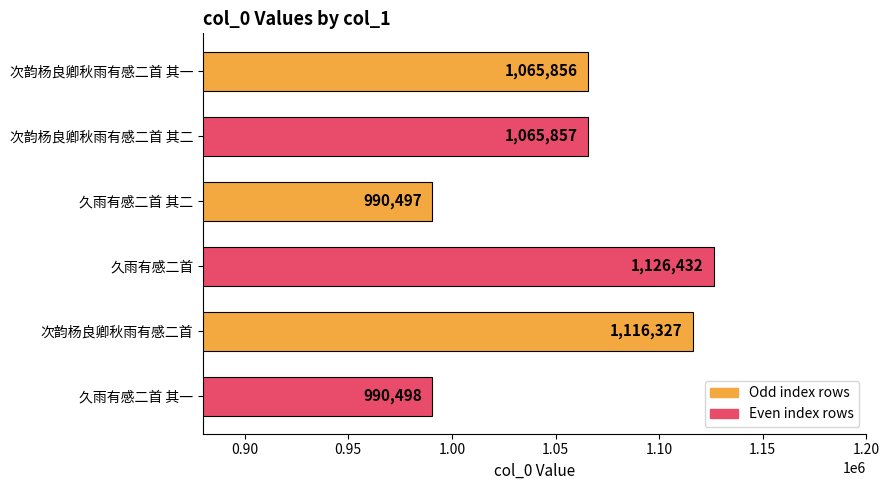

What is the greatest value displayed?

1126432